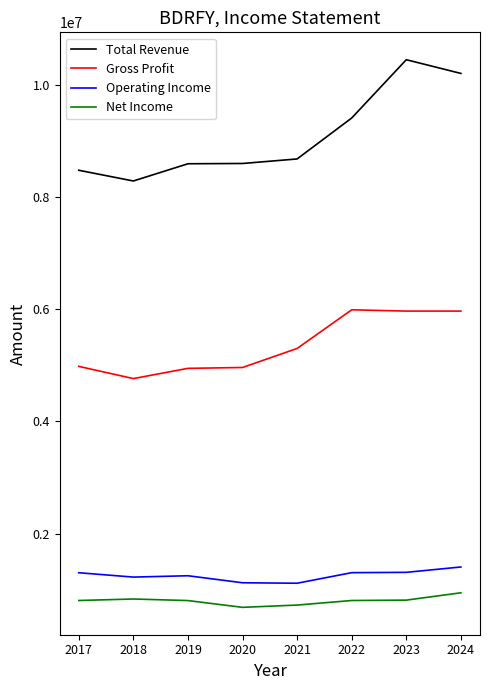

Which series changed the most between 2020 and 2021?

Gross Profit